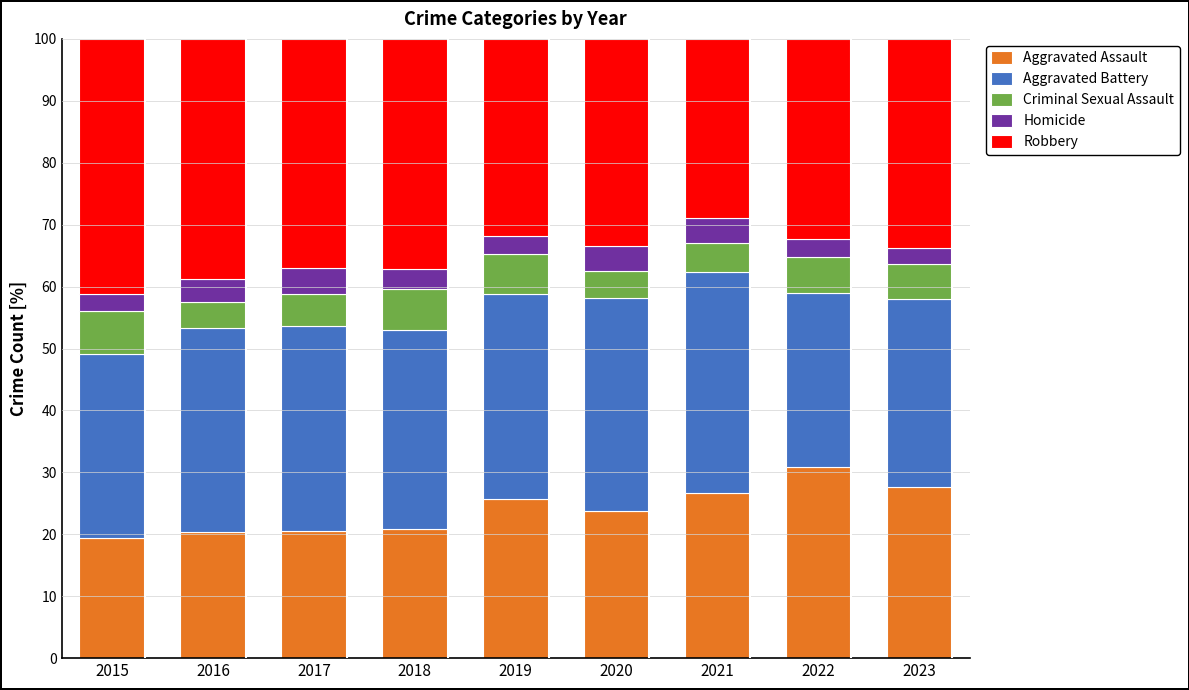

What is the difference between the second highest and second lowest values in the Aggravated Assault series?

7.3